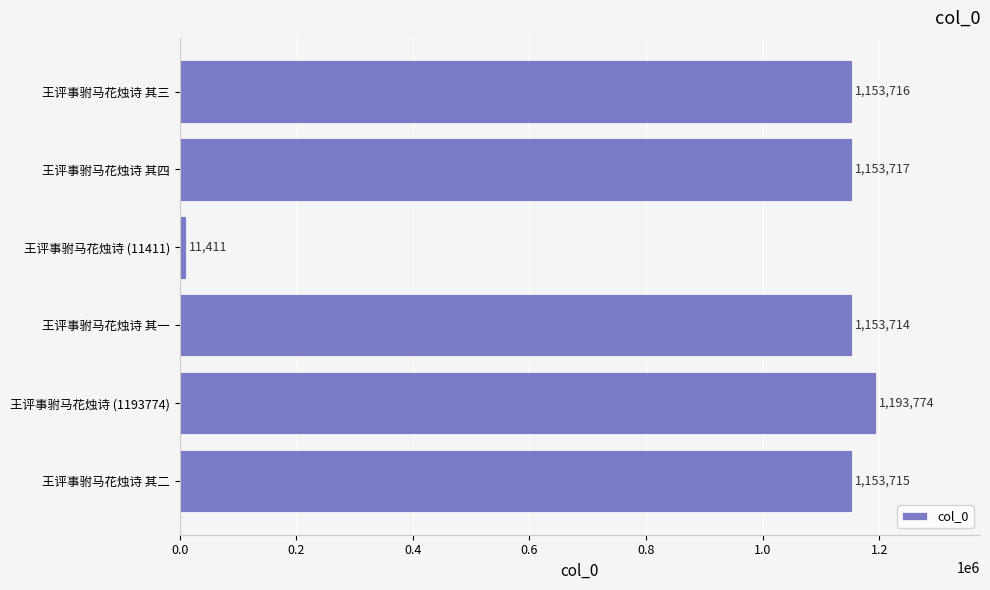

Count the number of data series in this chart.

1